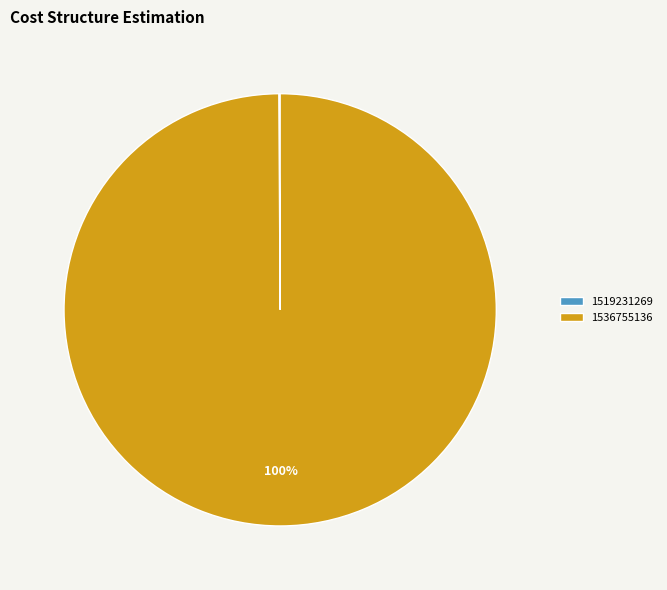

To the nearest percent, what is the average slice percentage?

50%